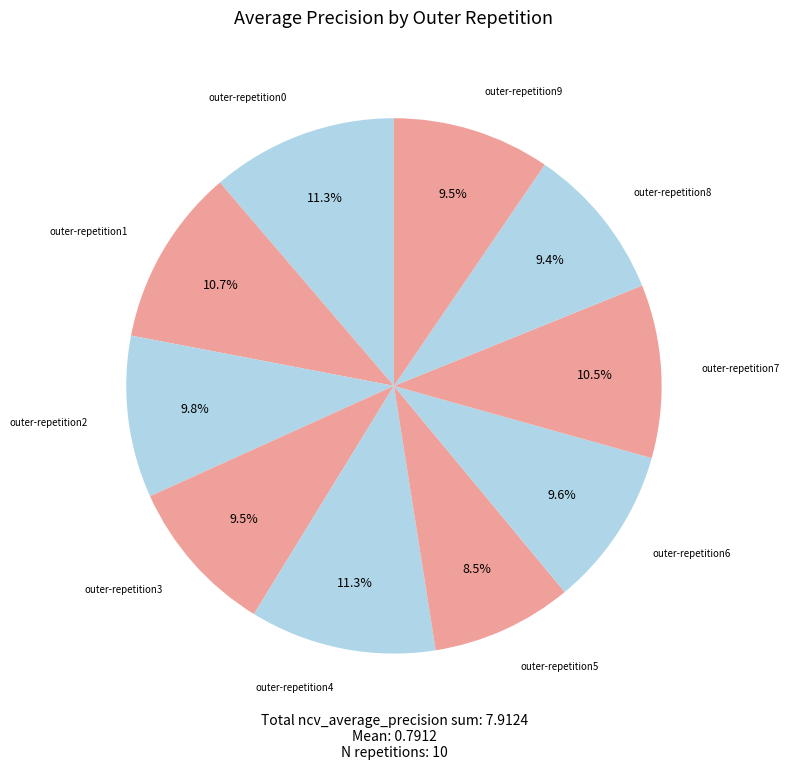

Is there any slice that represents more than half of the pie?

No